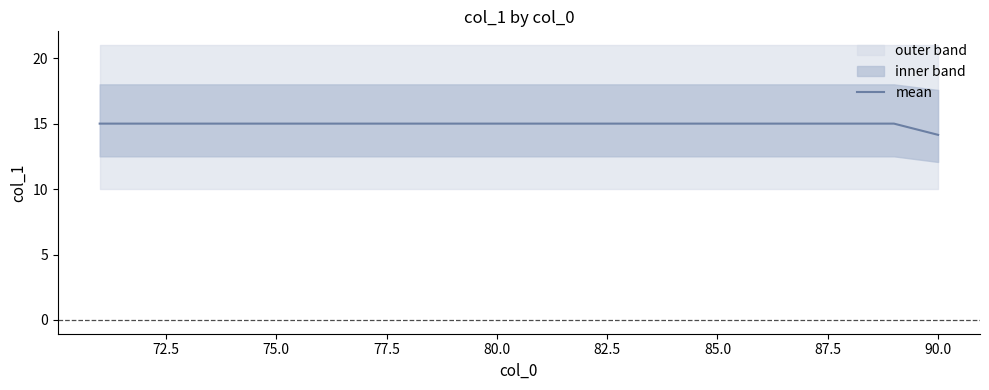

How many lines are shown in the chart?

1